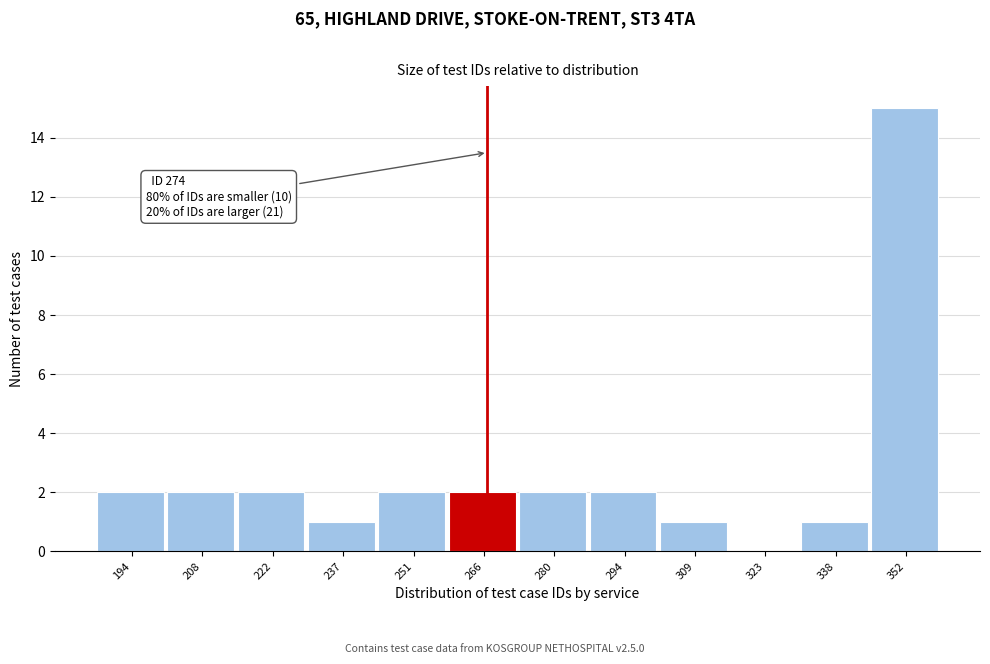

Reading left to right, what are all the values shown in this chart?

194=2	208=2	222=2	237=1	251=2	266=2	280=2	294=2	309=1	323=0	338=1	352=15